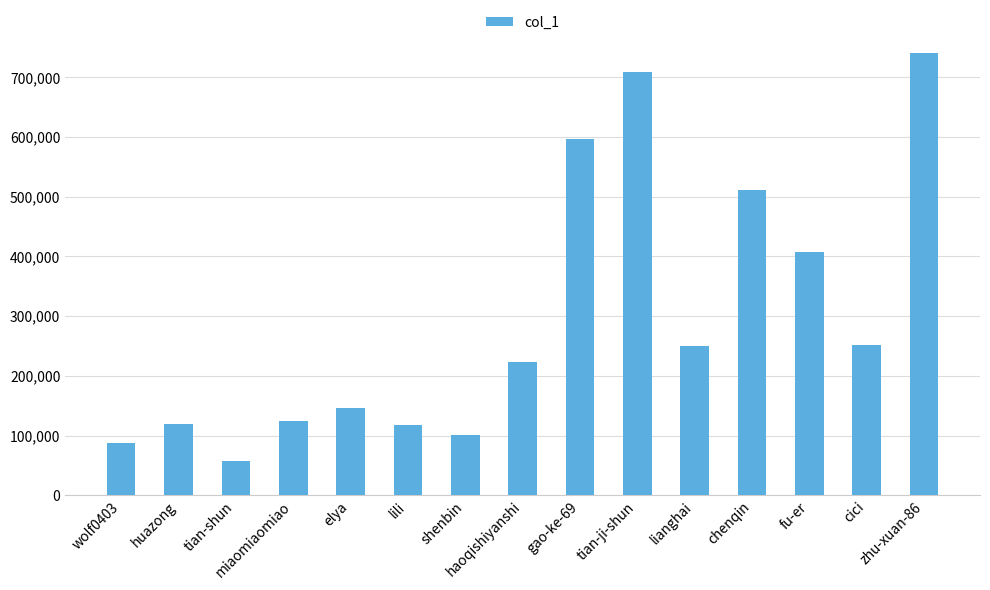

What is the change in value from huazong to haoqishiyanshi?

+103706